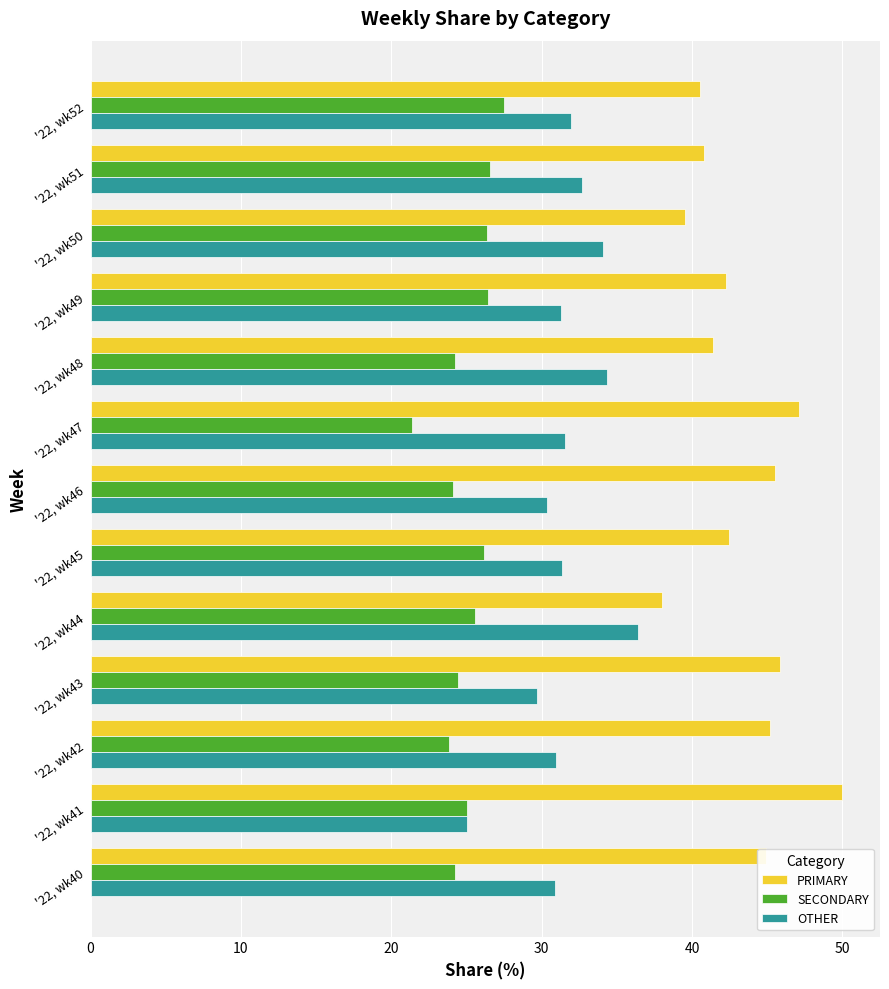

The OTHER series shows 34.3 at '22, wk48. True or false?

True